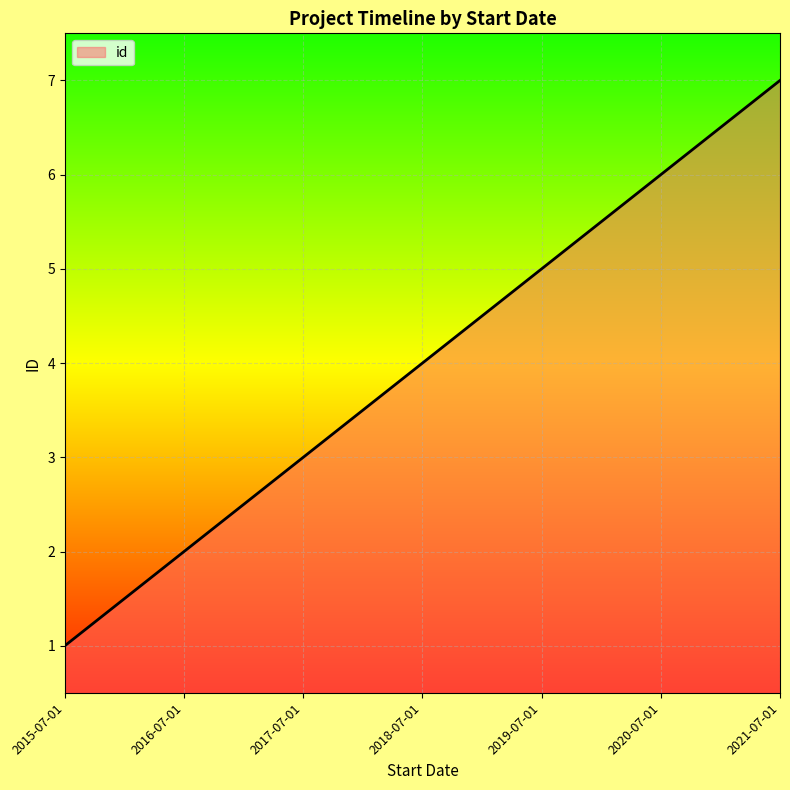

What is the ratio of the value at 2016-07-01 to the value at 2021-07-01?

0.3